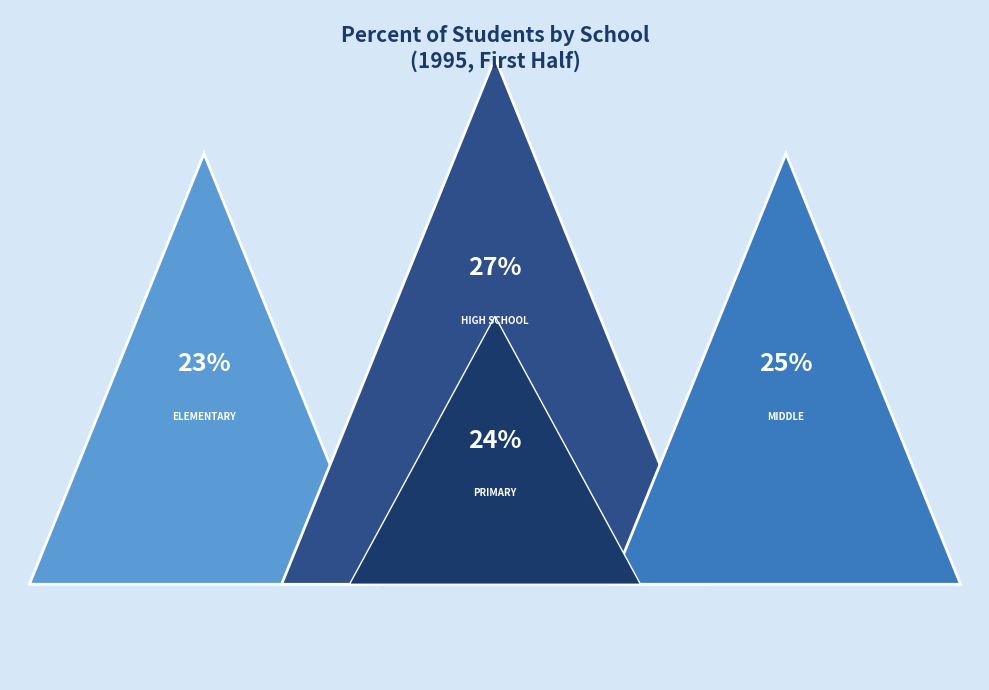

True or false: Morgan County Middle School accounts for 14% of the total.

False